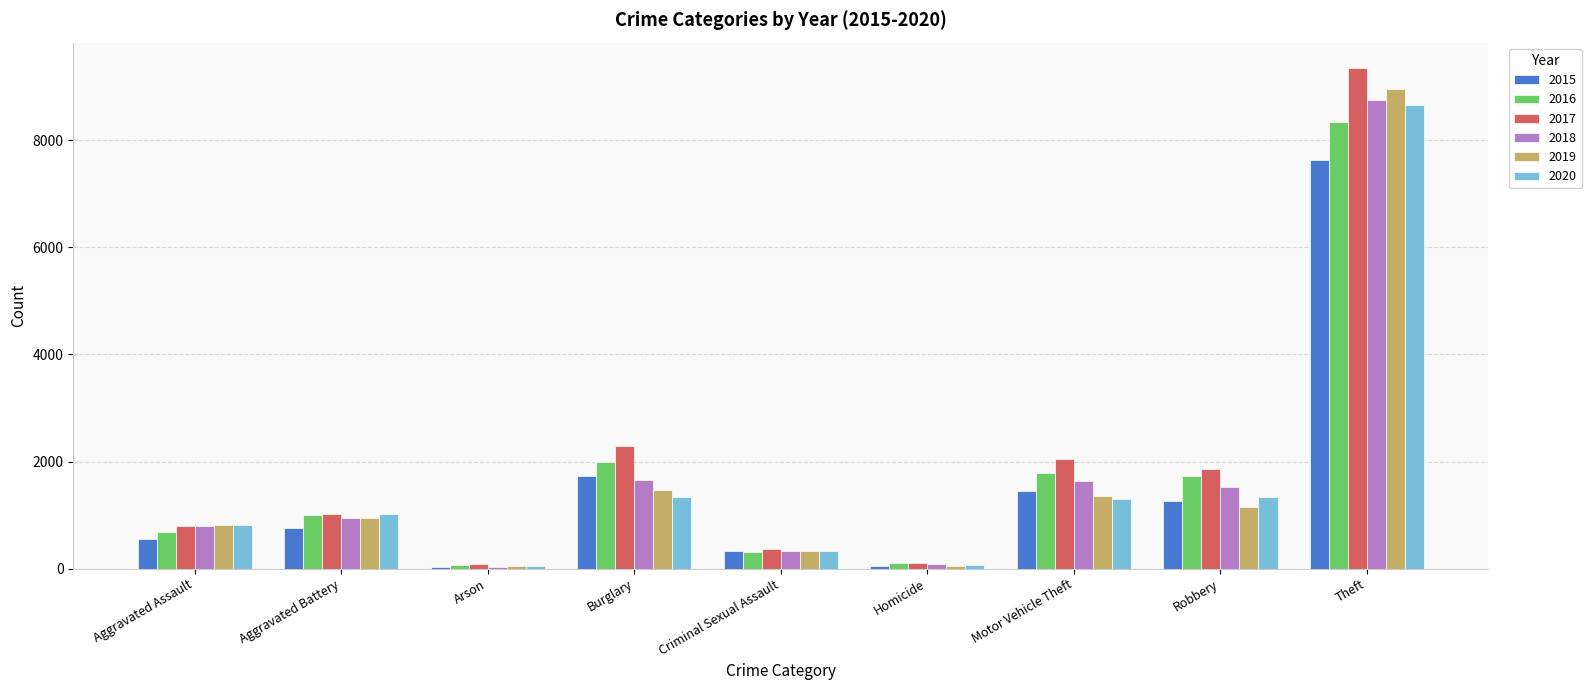

Which series has the largest range (max minus min)?

2017